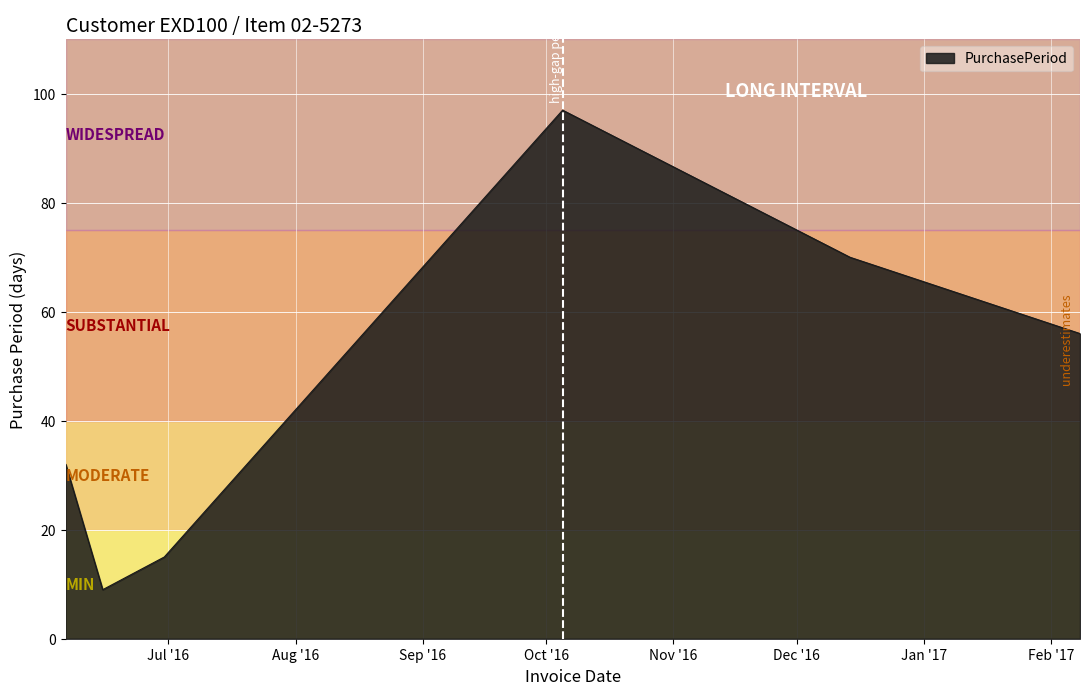

What is the difference between the maximum and minimum values?

88